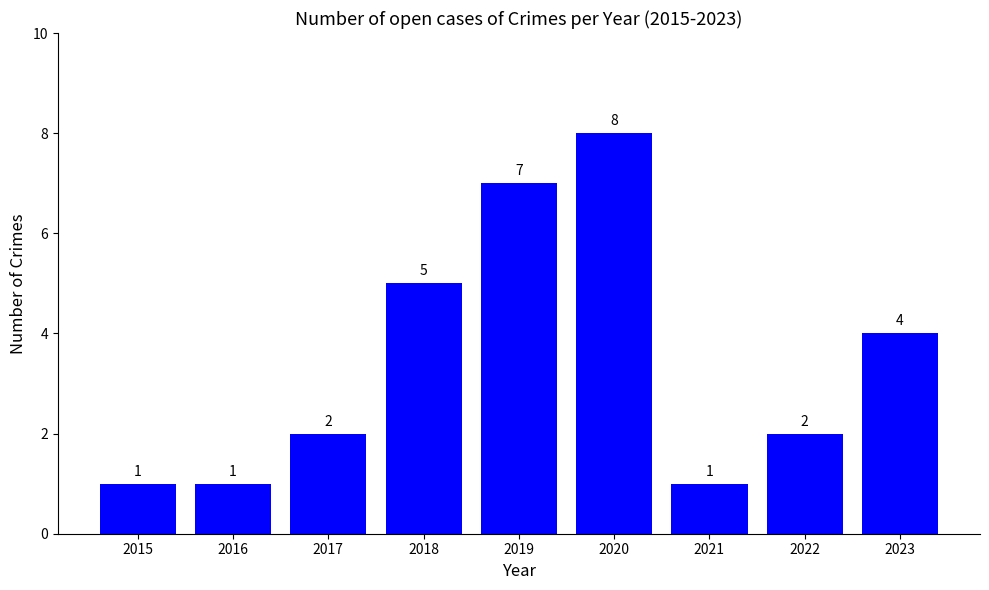

The chart shows a value of 2 at 2017. True or false?

True